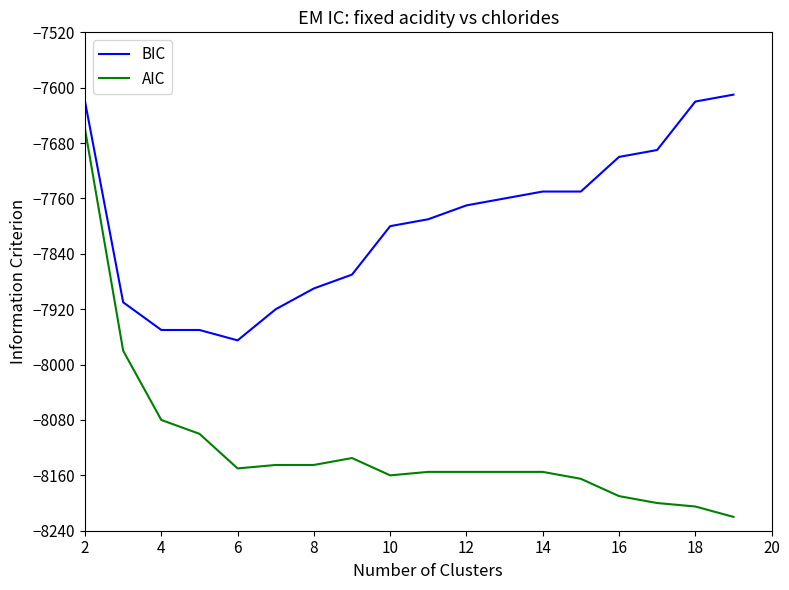

What is the difference between the maximum and minimum values in the AIC series?

560